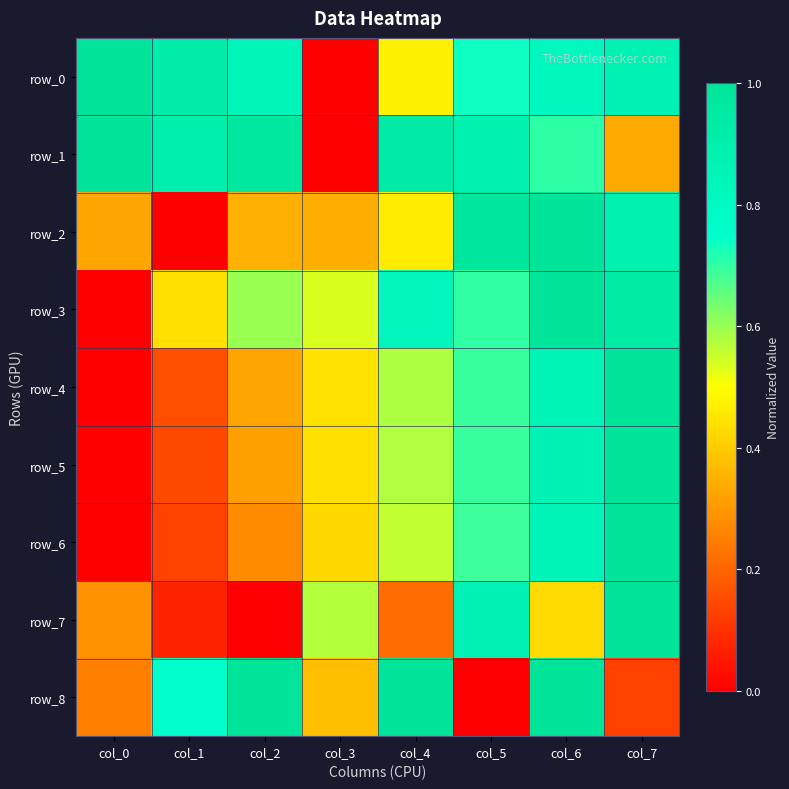

Reading left to right, transcribe all the data shown in this chart.

row_0: 1.0	0.9	0.8	0.0	0.5	0.7	0.8	0.9
row_1: 1.0	0.9	1.0	0.0	0.9	0.9	0.7	0.3
row_2: 0.3	0.0	0.3	0.3	0.5	1.0	1.0	0.9
row_3: 0.0	0.4	0.6	0.5	0.8	0.7	1.0	0.9
row_4: 0.0	0.2	0.3	0.4	0.6	0.7	0.9	1.0
row_5: 0.0	0.1	0.3	0.4	0.6	0.7	0.9	1.0
row_6: 0.0	0.1	0.3	0.4	0.6	0.7	0.8	1.0
row_7: 0.3	0.1	0.0	0.6	0.2	0.9	0.4	1.0
row_8: 0.2	0.7	1.0	0.4	1.0	0.0	1.0	0.1